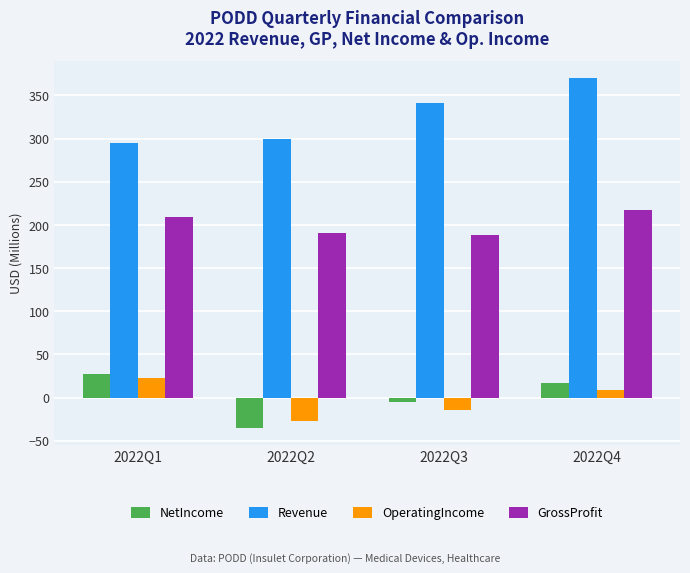

Which series changed the most between 2022Q2 and 2022Q3?

Revenue